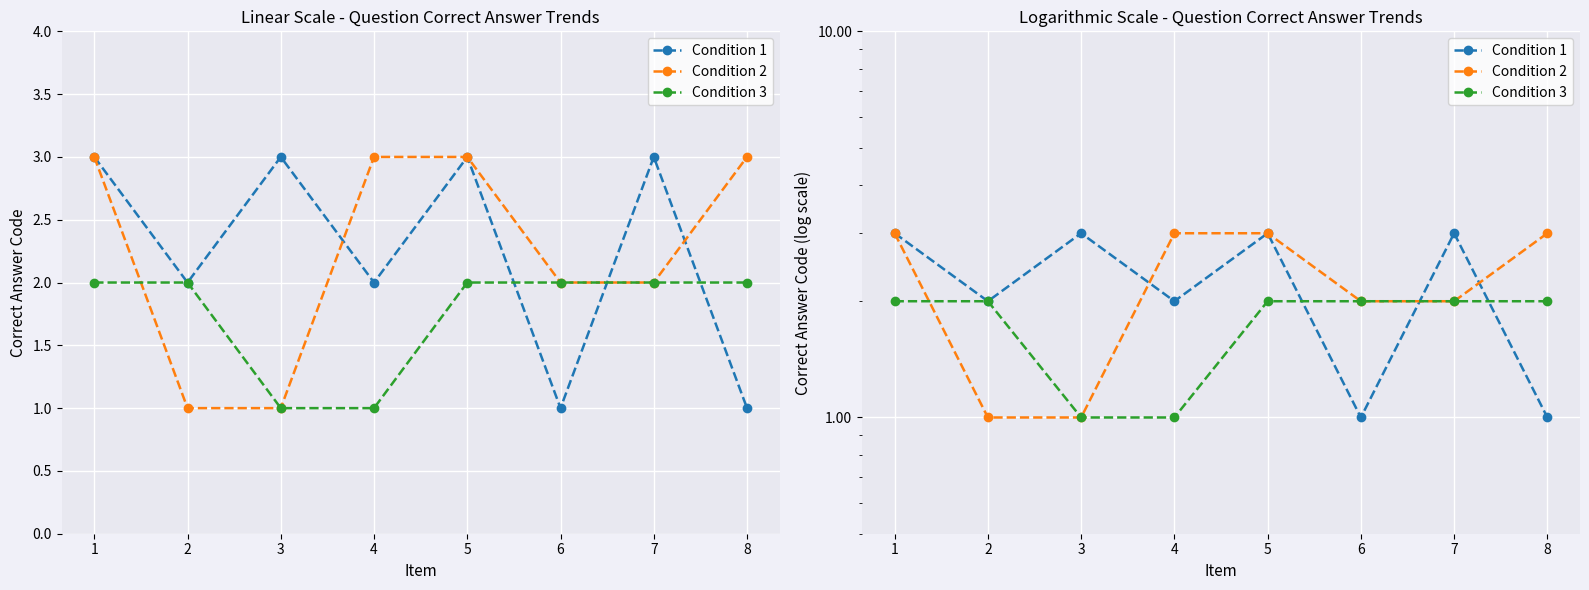

What are all the series names shown in the legend?

Condition 1, Condition 2, Condition 3